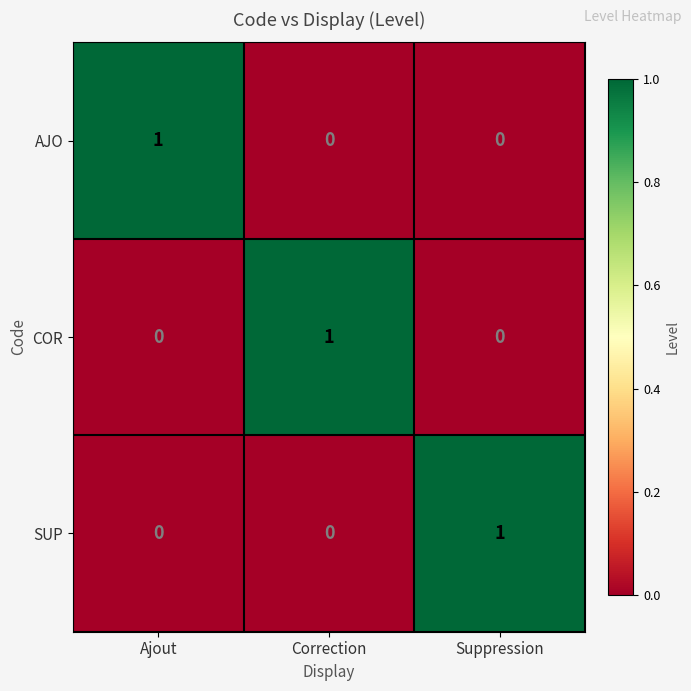

True or false: COR has a value of 0 at Ajout.

True